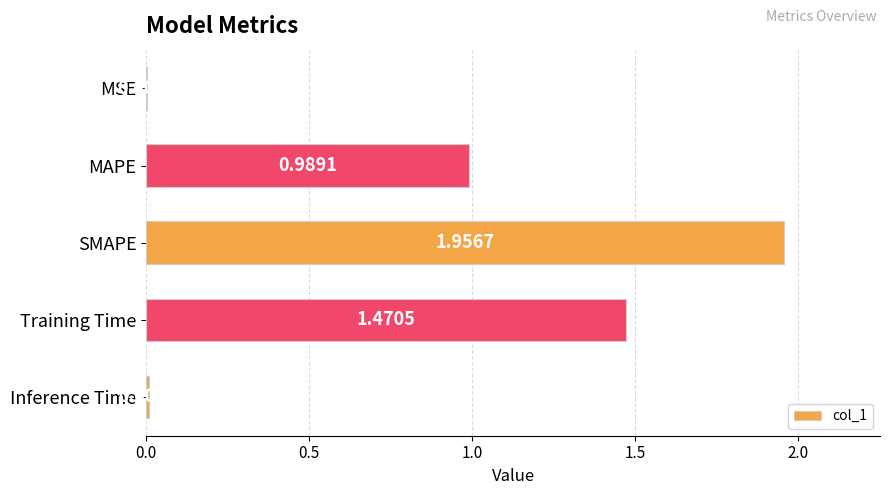

What is the change in value from SMAPE to Inference Time?

-1.9